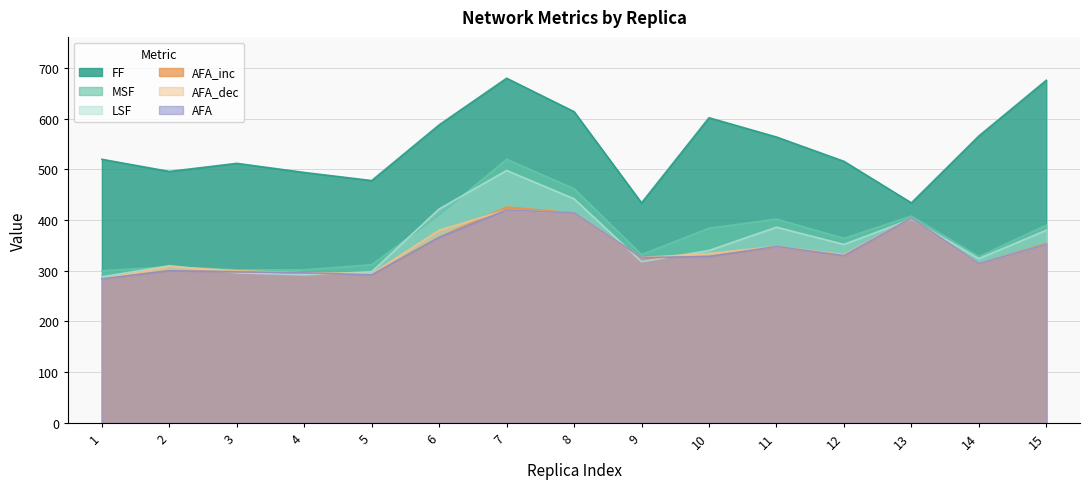

True or false: LSF has more than 1 interior local peaks.

True